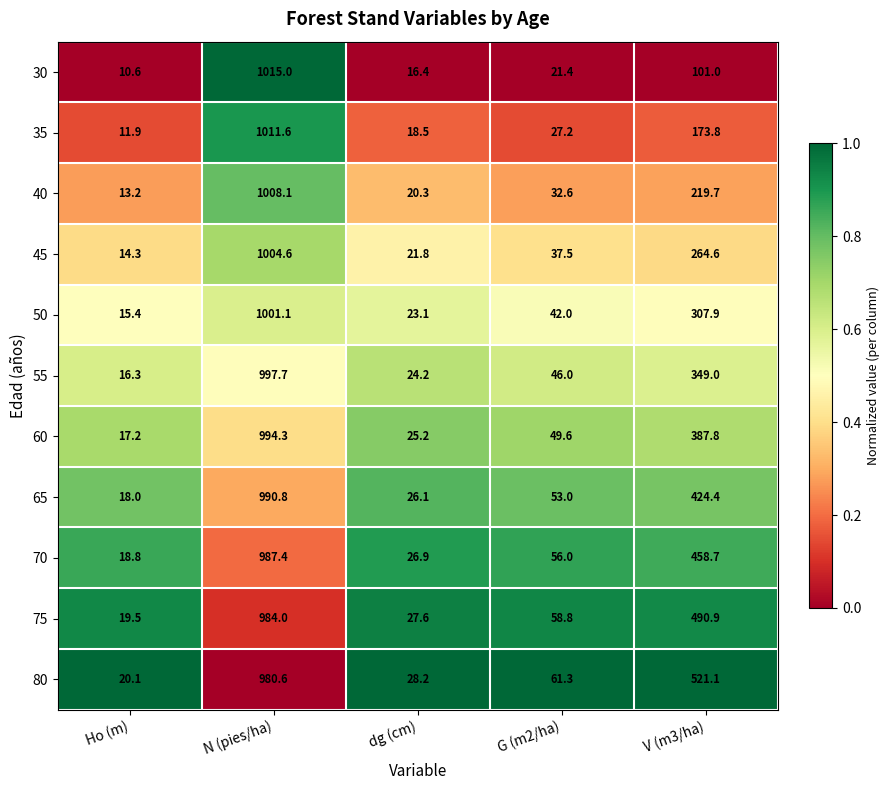

Which label corresponds to the largest value in the chart?

N (pies/ha)